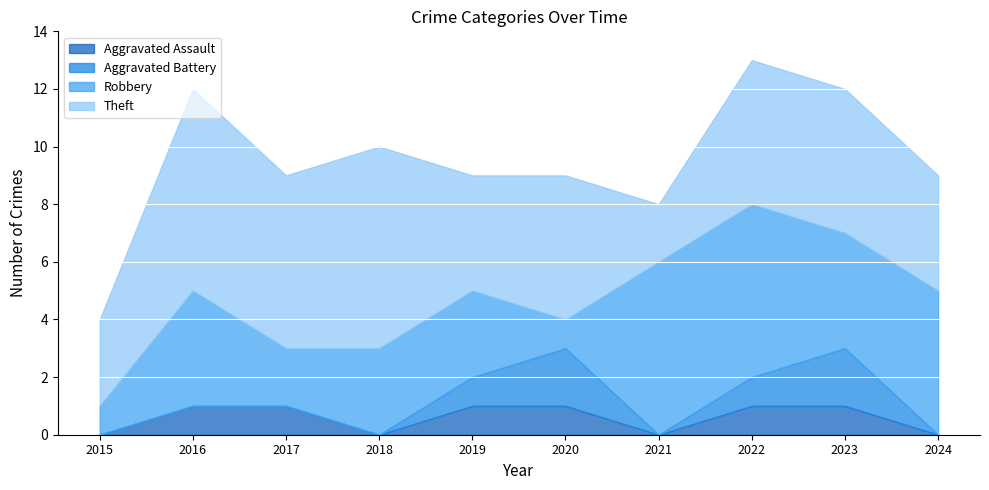

In Aggravated Assault, how many points are lower than both neighbors (excluding endpoints)?

2